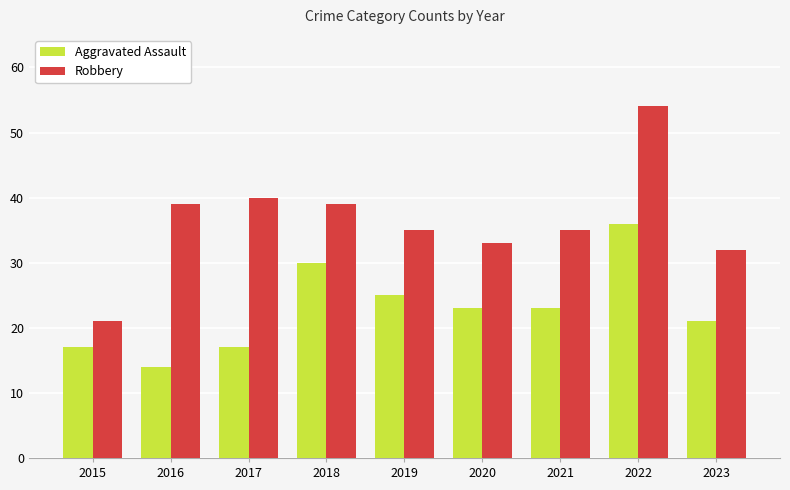

Which series has the widest spread of values?

Robbery